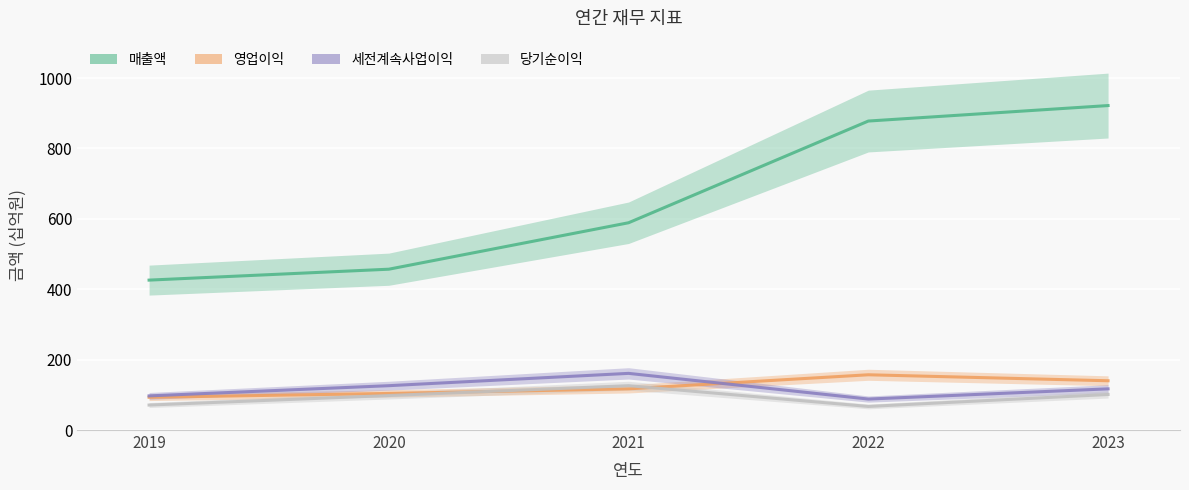

Where does the 영업이익 series first go above 117?

2022